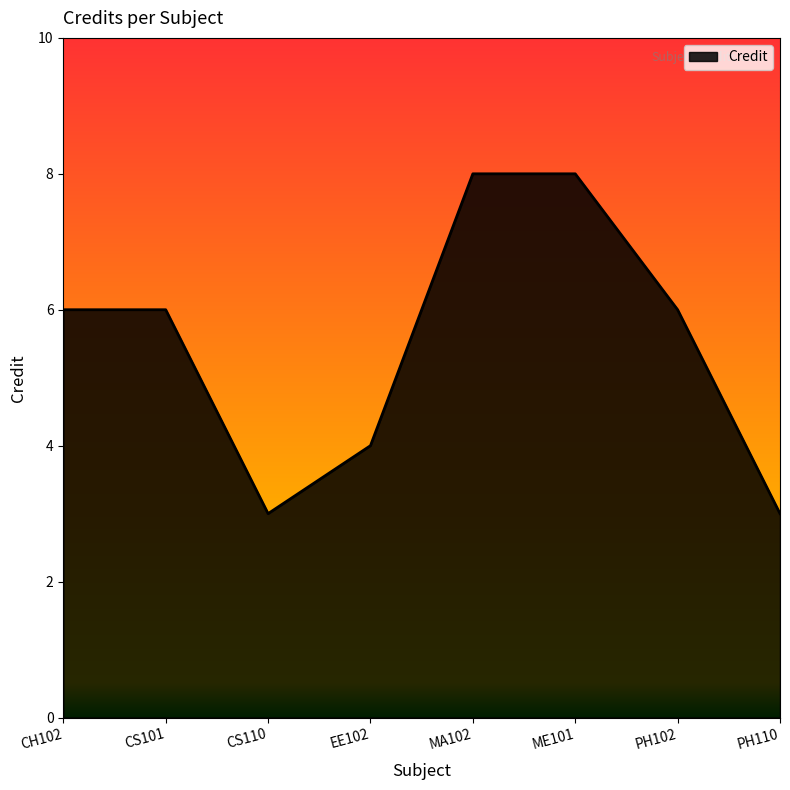

Does the chart display data point markers on the line(s)?

No